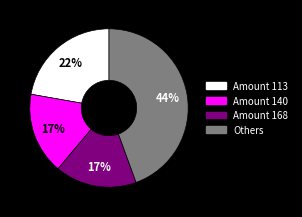

How many slices are in this pie chart?

4